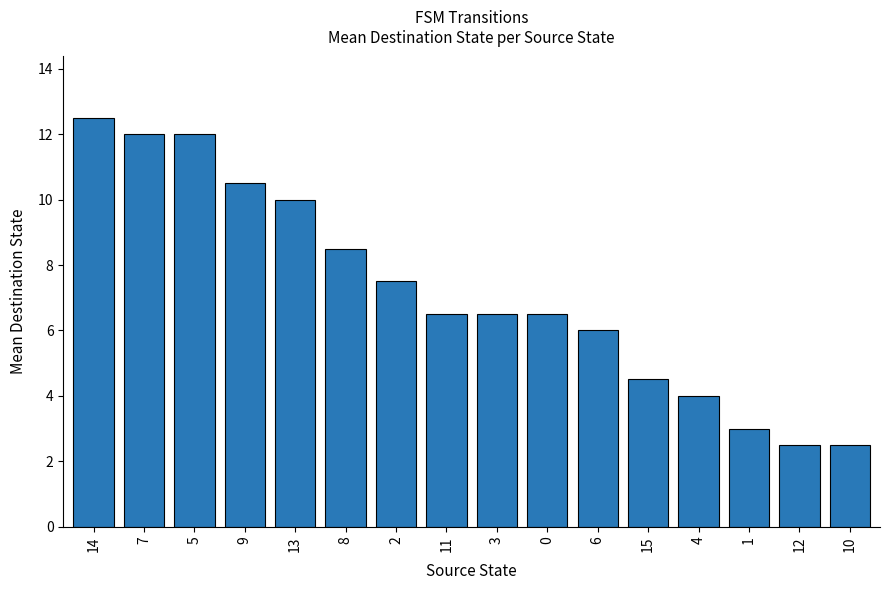

Reading left to right, transcribe all the data shown in this chart.

14=12.5	7=12.0	5=12.0	9=10.5	13=10.0	8=8.5	2=7.5	11=6.5	3=6.5	0=6.5	6=6.0	15=4.5	4=4.0	1=3.0	12=2.5	10=2.5